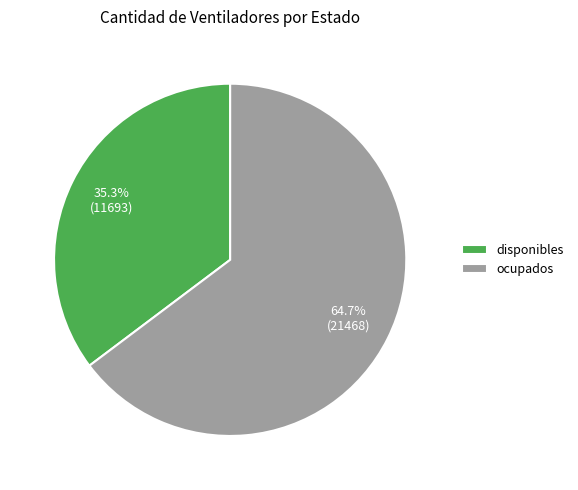

To the nearest percent, what percentage of the pie is disponibles?

35%